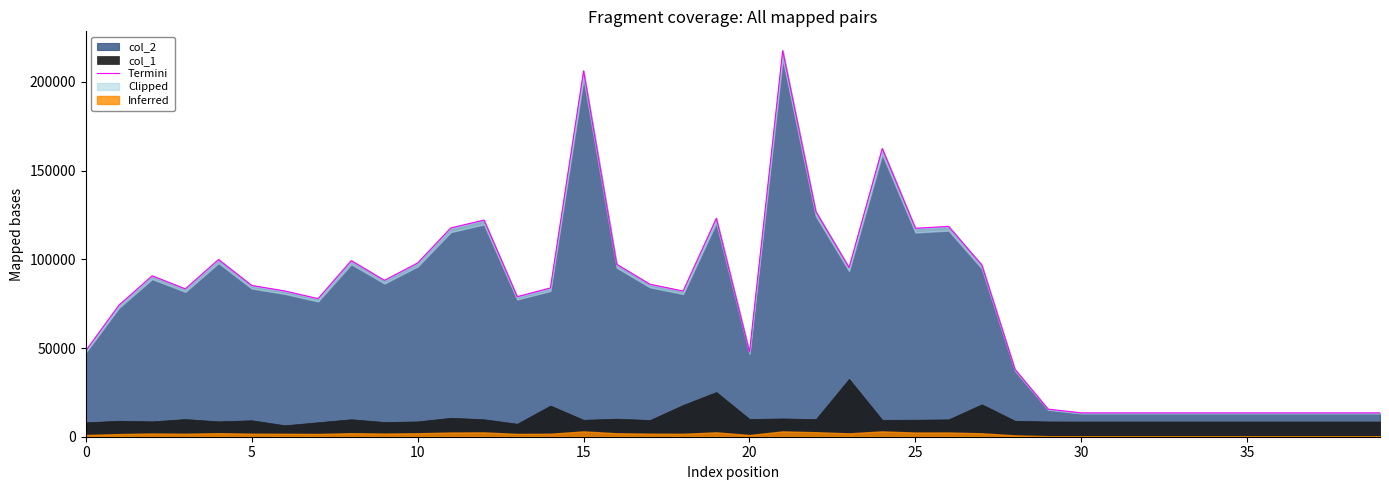

What is the lowest value of the col_2 series?

13440